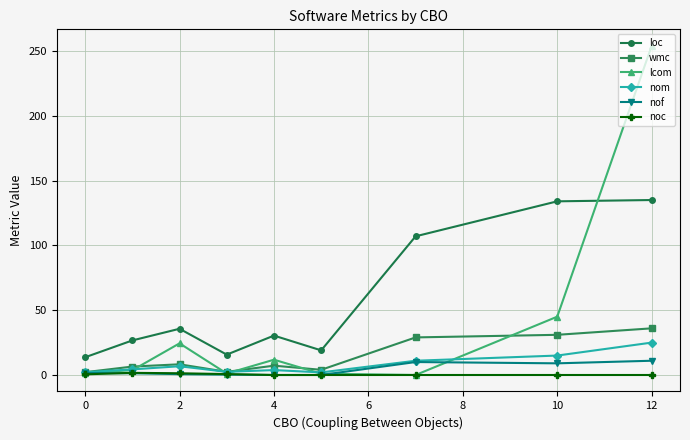

True or false: noc has more than 0 points higher than both neighbors.

True